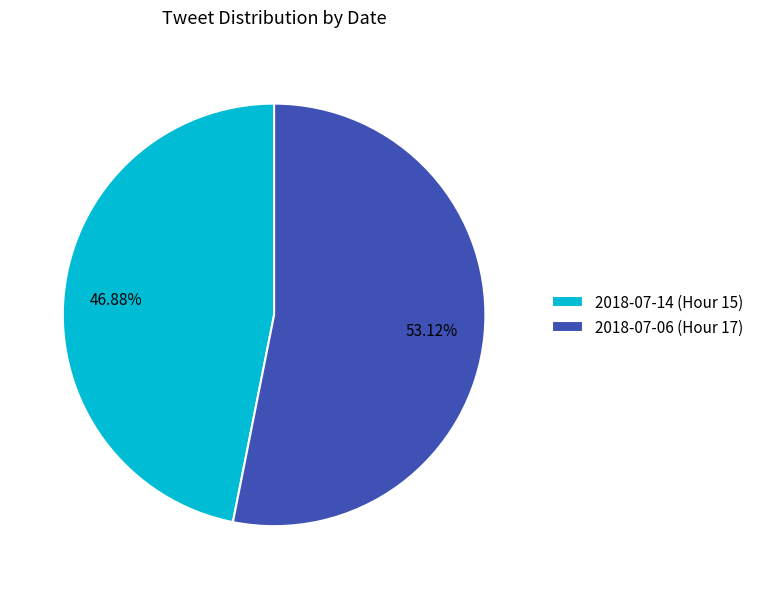

How many slices are in this pie chart?

2